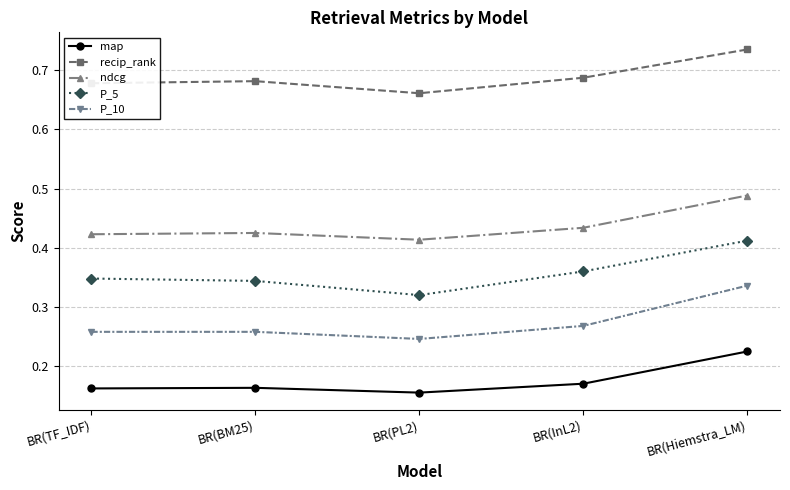

What position from the left is BR(InL2)?

4